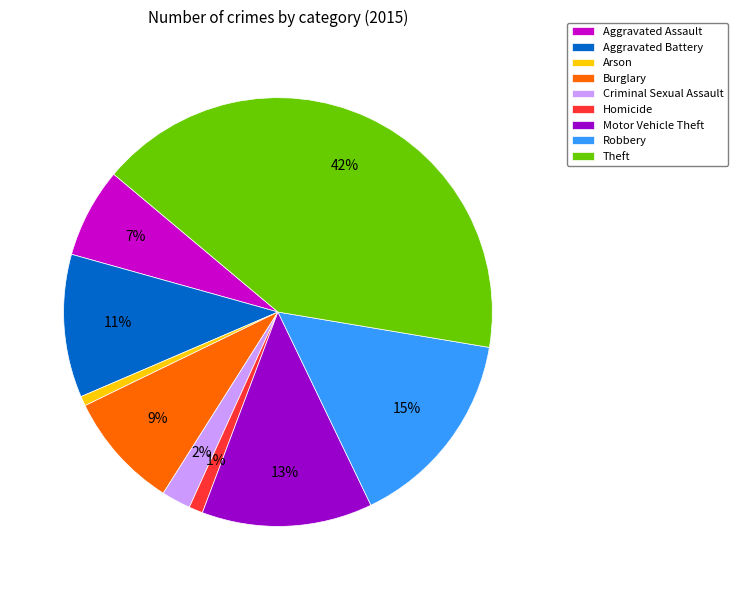

How many segments does this pie chart have?

9